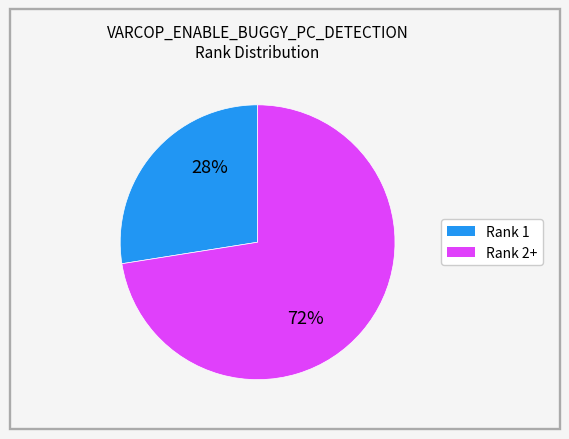

Is there a majority slice in this chart?

Yes